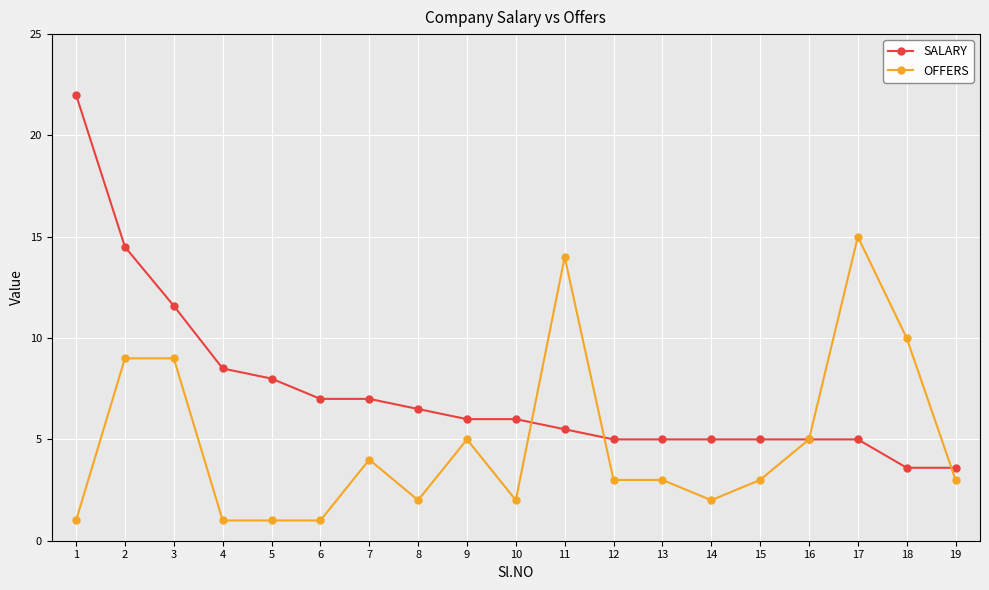

Which series ends up on top after the final intersection of OFFERS and SALARY?

SALARY